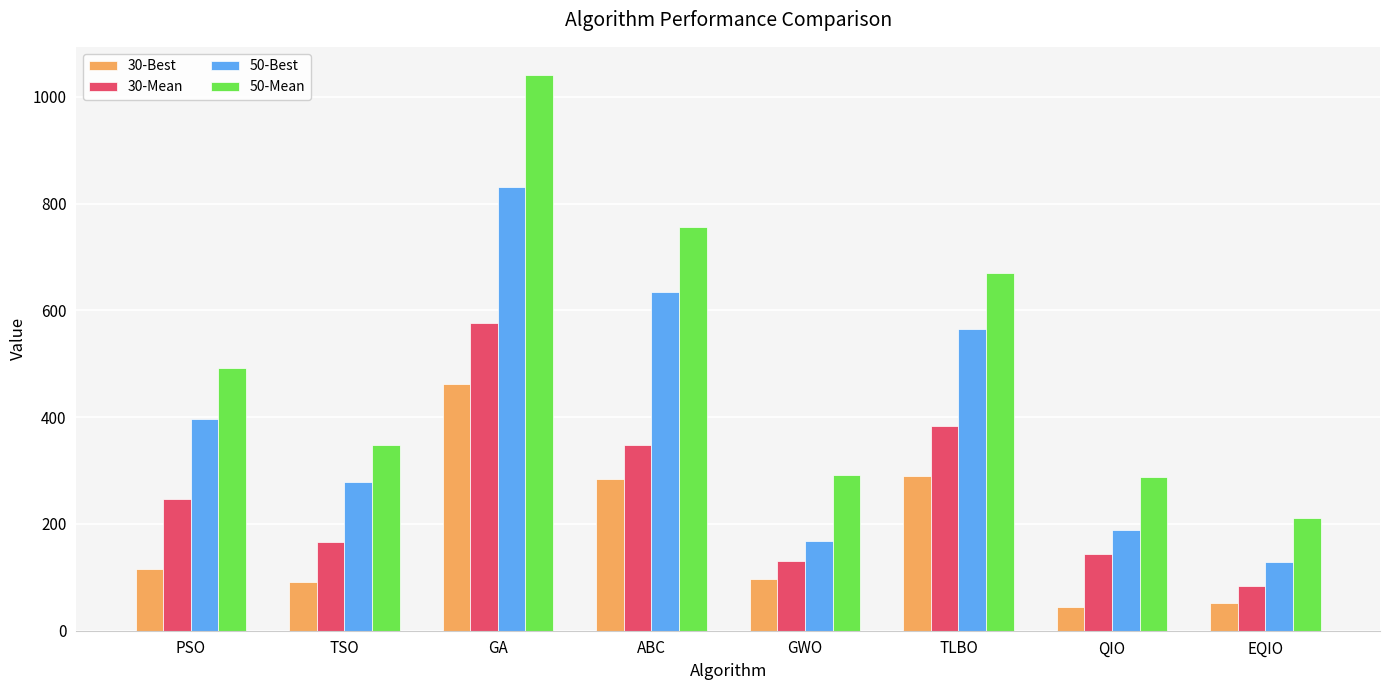

Rank the series by their maximum value, from highest to lowest.

50-Mean, 50-Best, 30-Mean, 30-Best